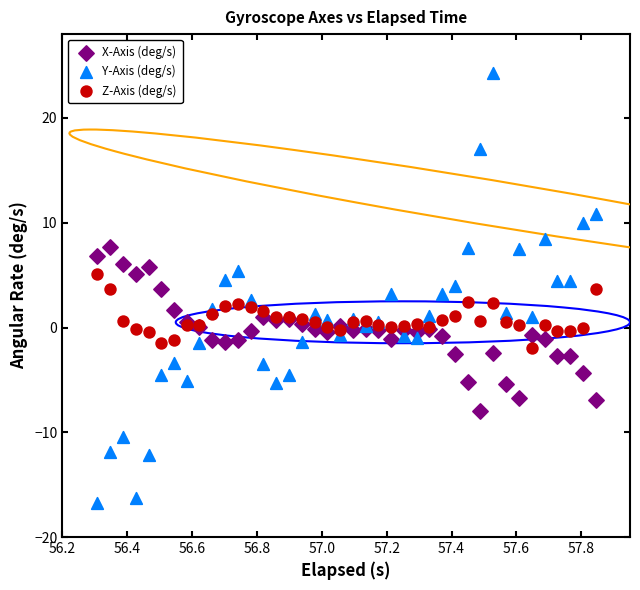

Which series contains the lowest Y value?

Y-Axis (deg/s)